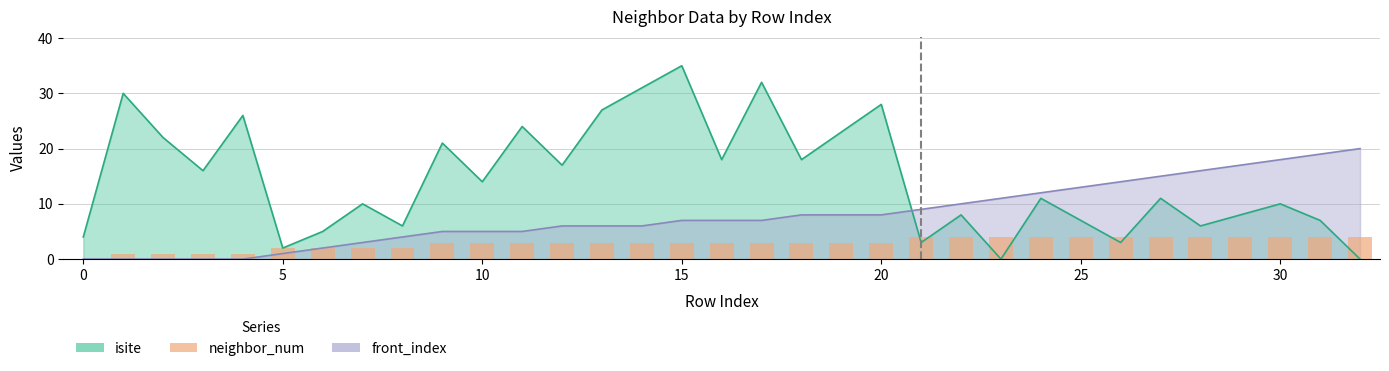

Are the bars horizontal?

No